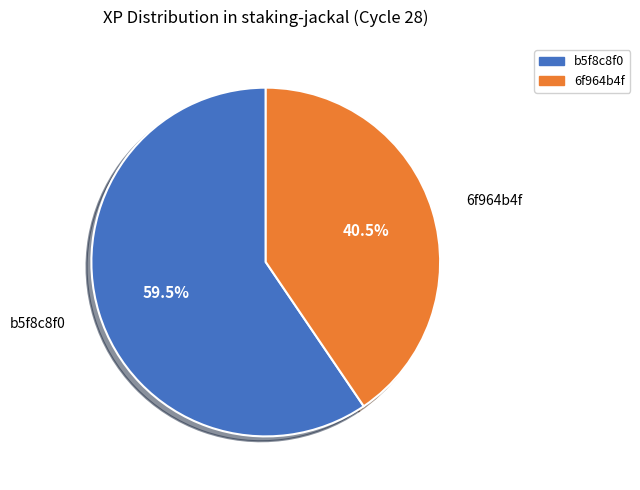

Which category has the biggest portion of the pie?

b5f8c8f0